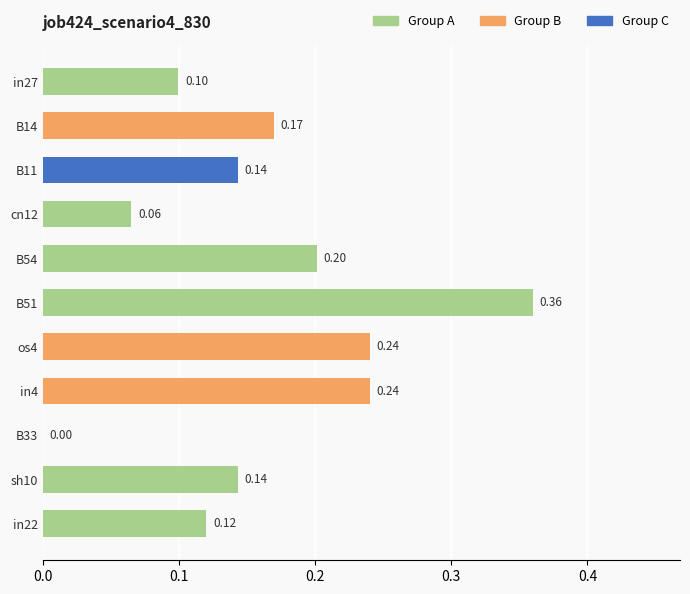

Which has a higher value, os4 or B11?

os4